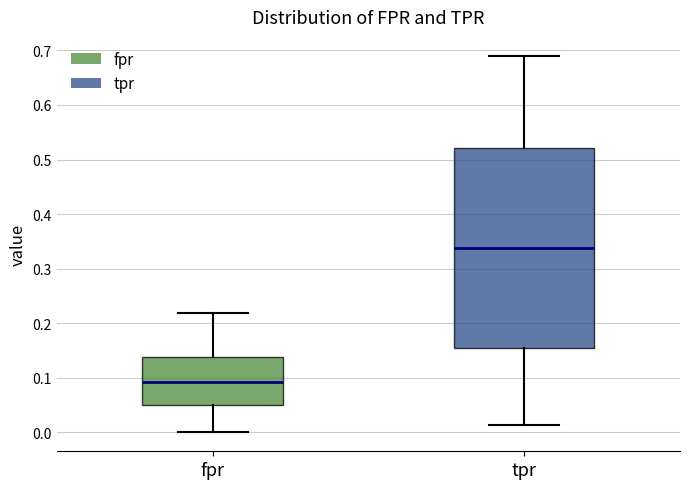

Reading left to right, read every box against the y-axis: the position of its median line, the range the box covers, and the ends of its whiskers. The values are not printed on the chart, so give them approximately, as read against the axis.

fpr: median 0.09, box 0.05 to 0.14, whiskers 0.00 to 0.22
tpr: median 0.34, box 0.15 to 0.52, whiskers 0.01 to 0.69